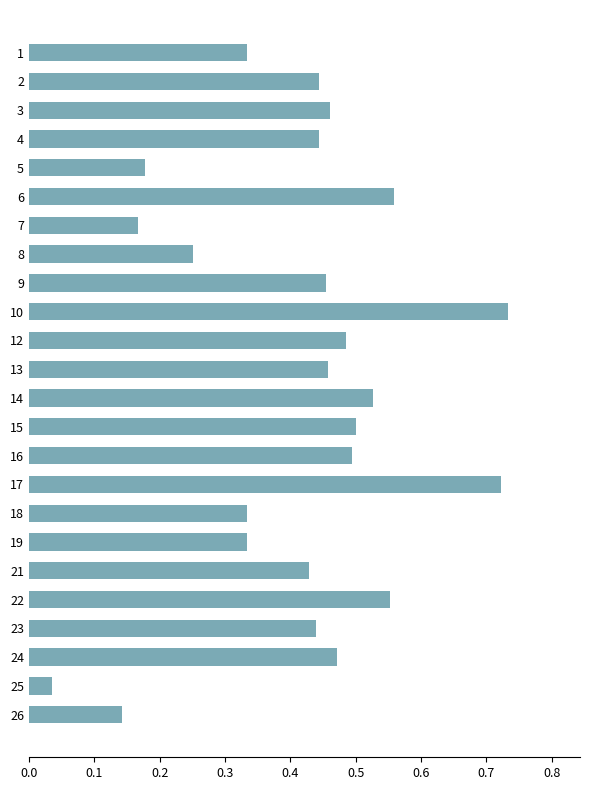

What is the sum of all values?

9.9